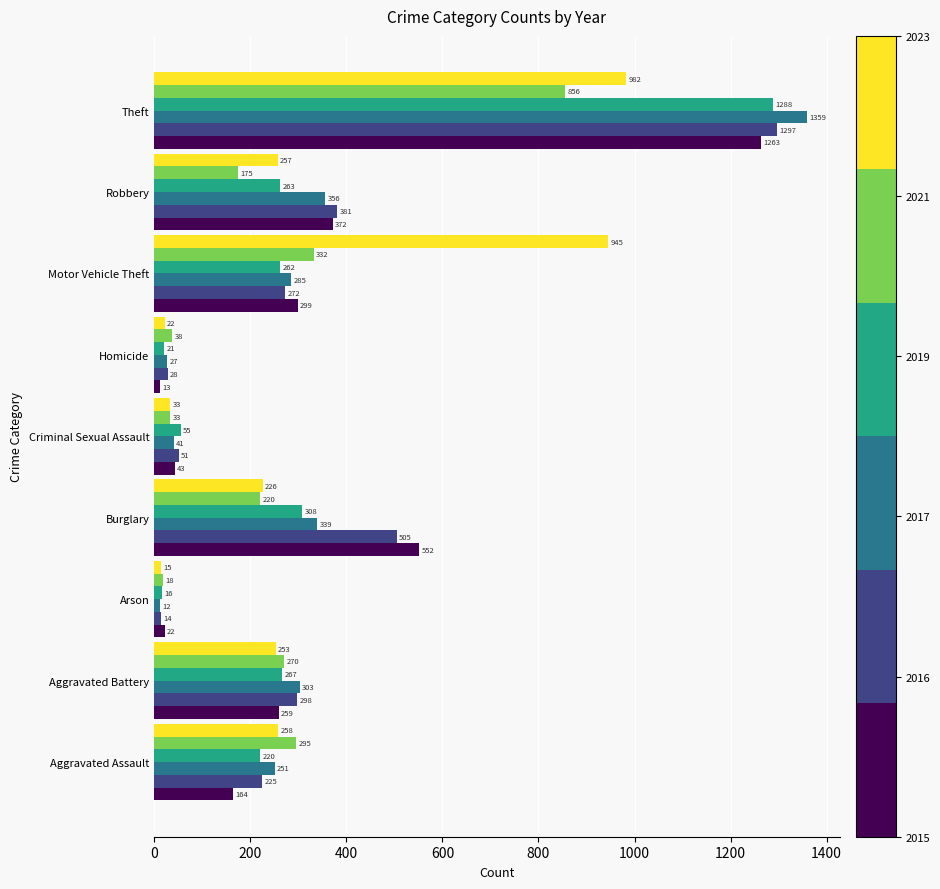

Which label corresponds to the largest value in the chart?

Theft